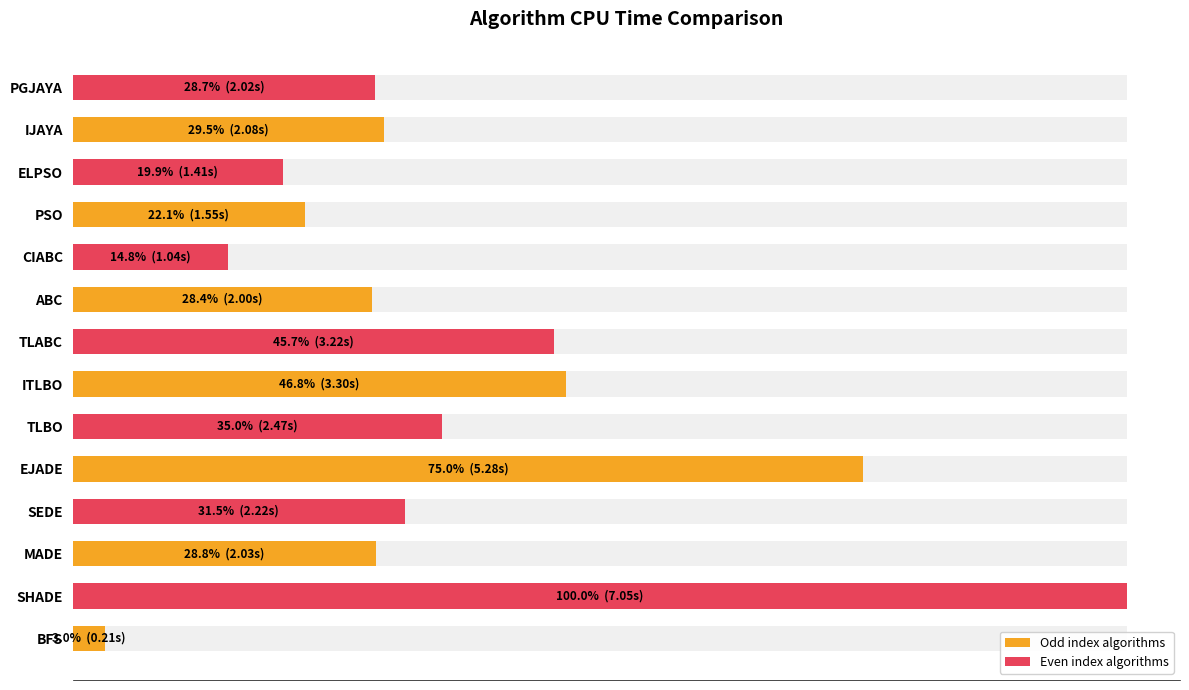

What is the value of the 7th bar from the left?

3.3